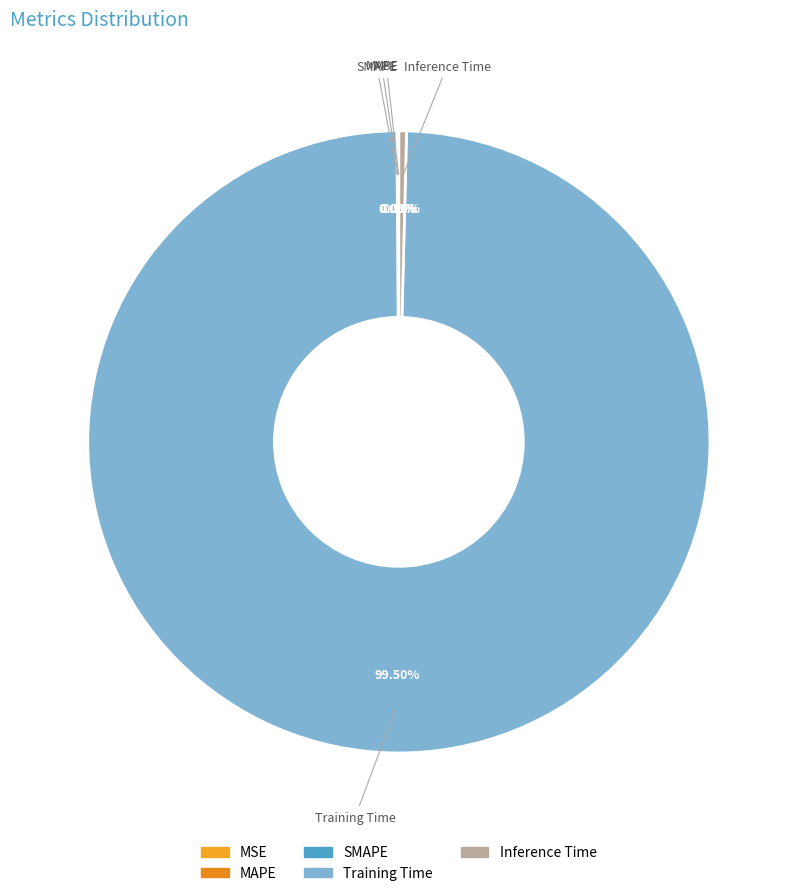

Which slice represents more than half of the pie?

Training Time